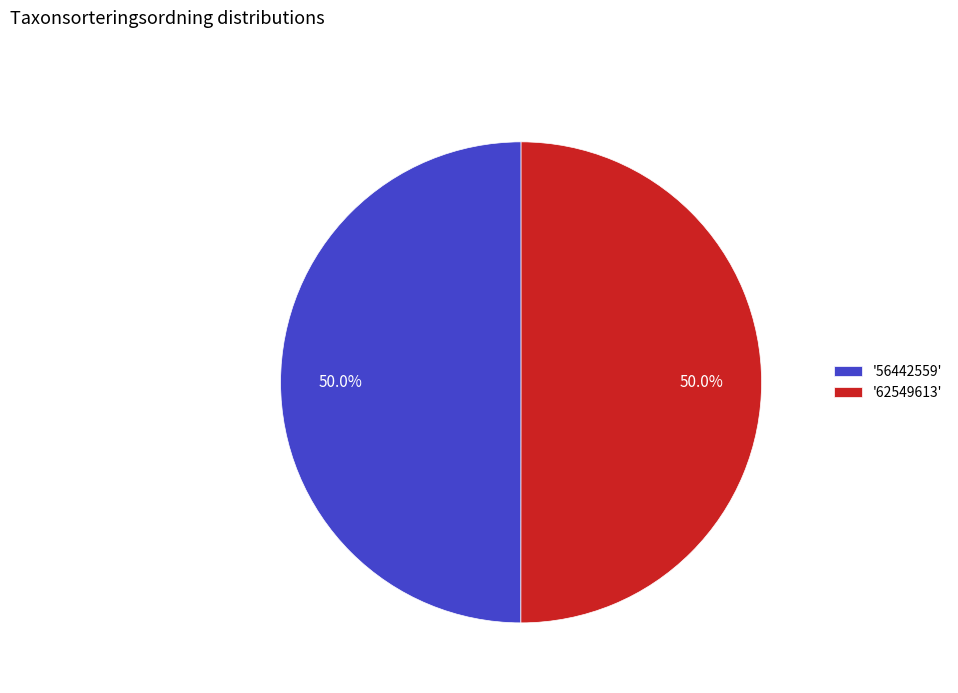

Do '56442559' and '62549613' together represent more than half of the pie?

Yes